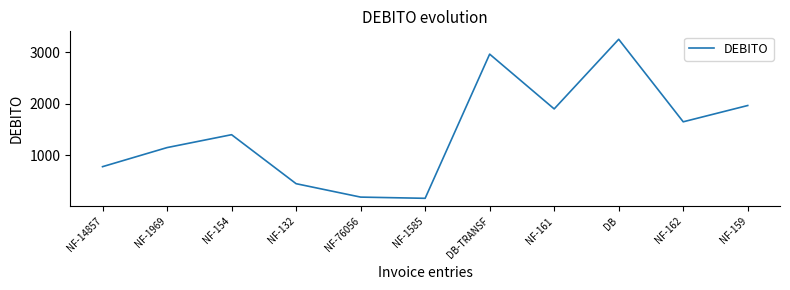

Which category has the highest value across all series?

DB